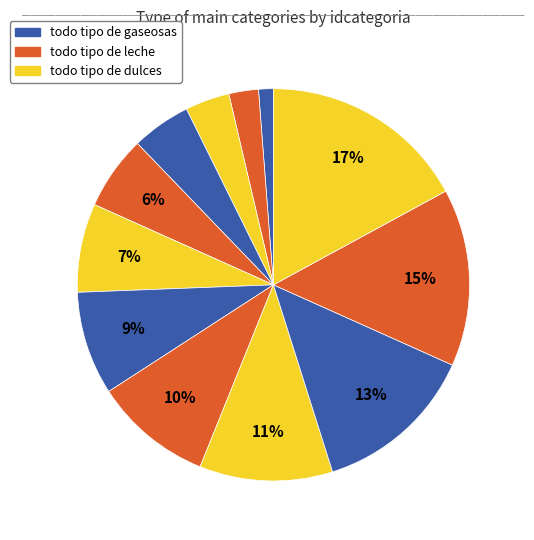

How many slices are in this pie chart?

12